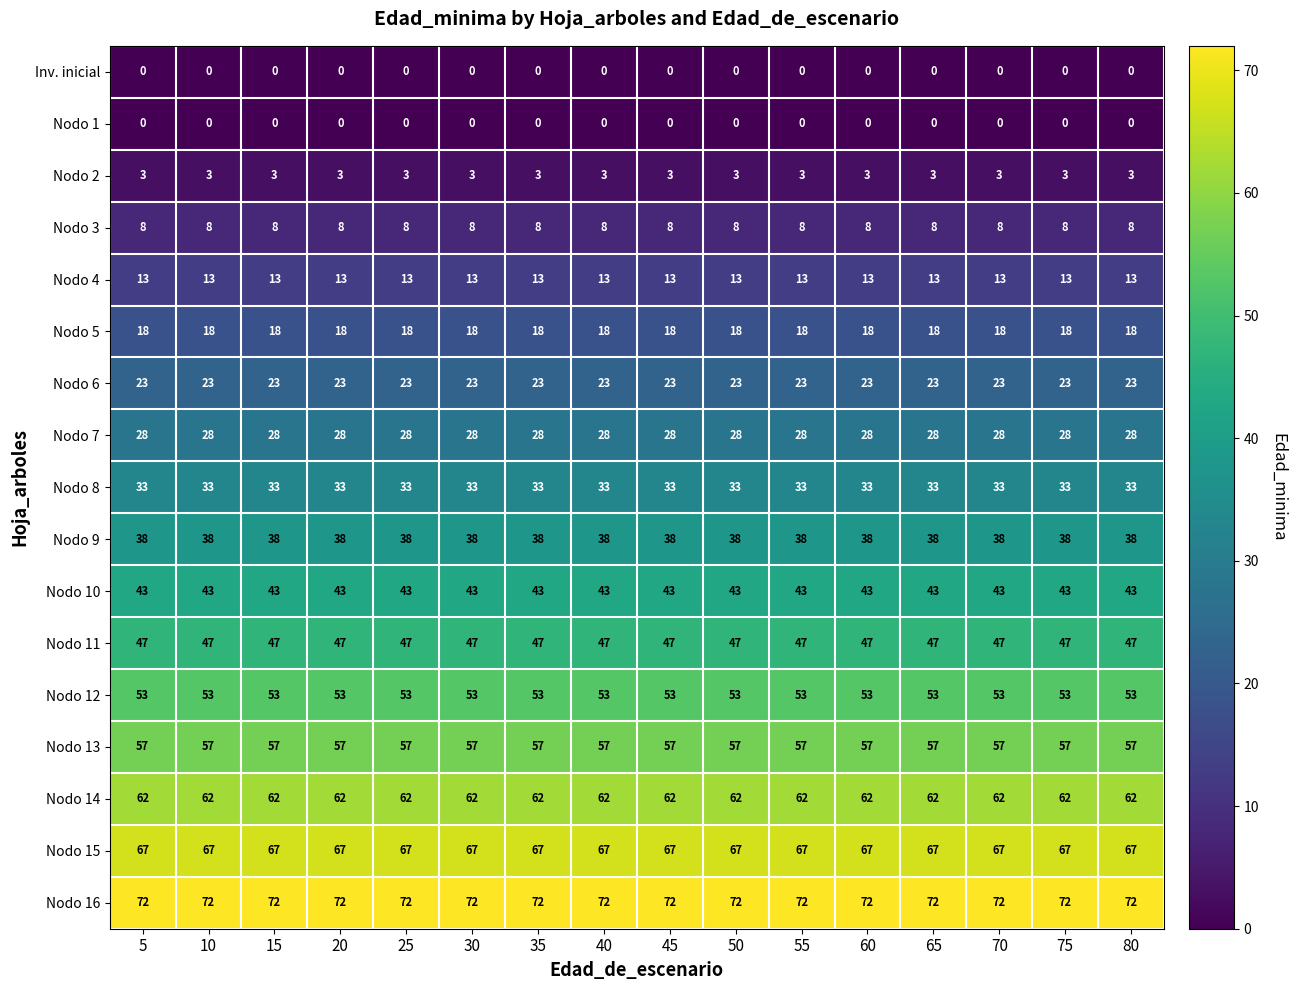

What is the total value across all series at 55?

565